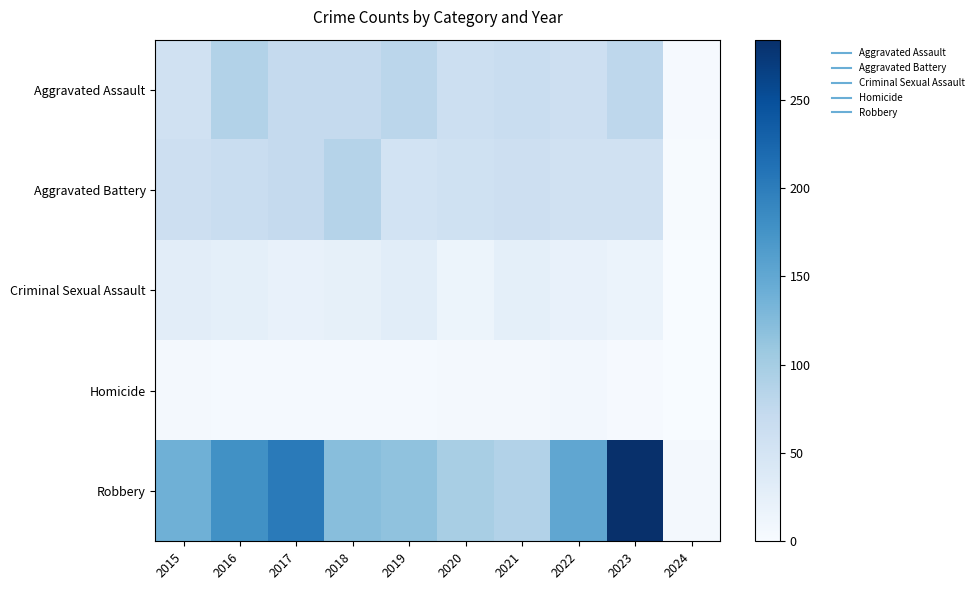

Which series changed the most between 2016 and 2023?

Robbery